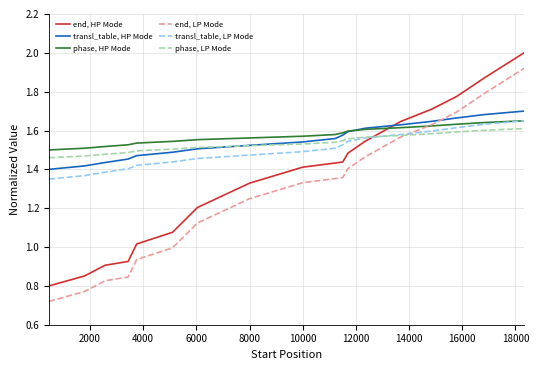

After their last crossing, which series has the higher values: phase, HP Mode or end, HP Mode?

end, HP Mode